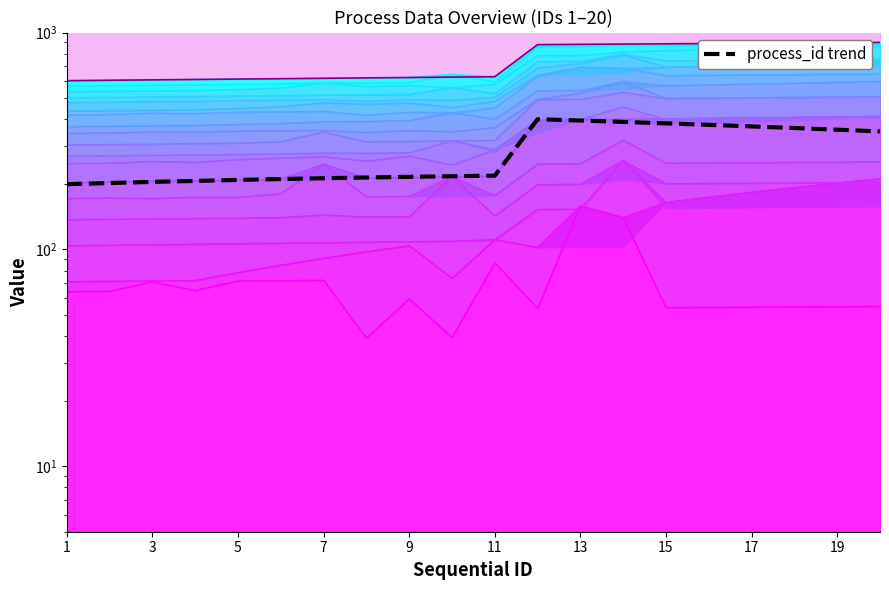

Is it true that the value at 15 is 247.4?

False